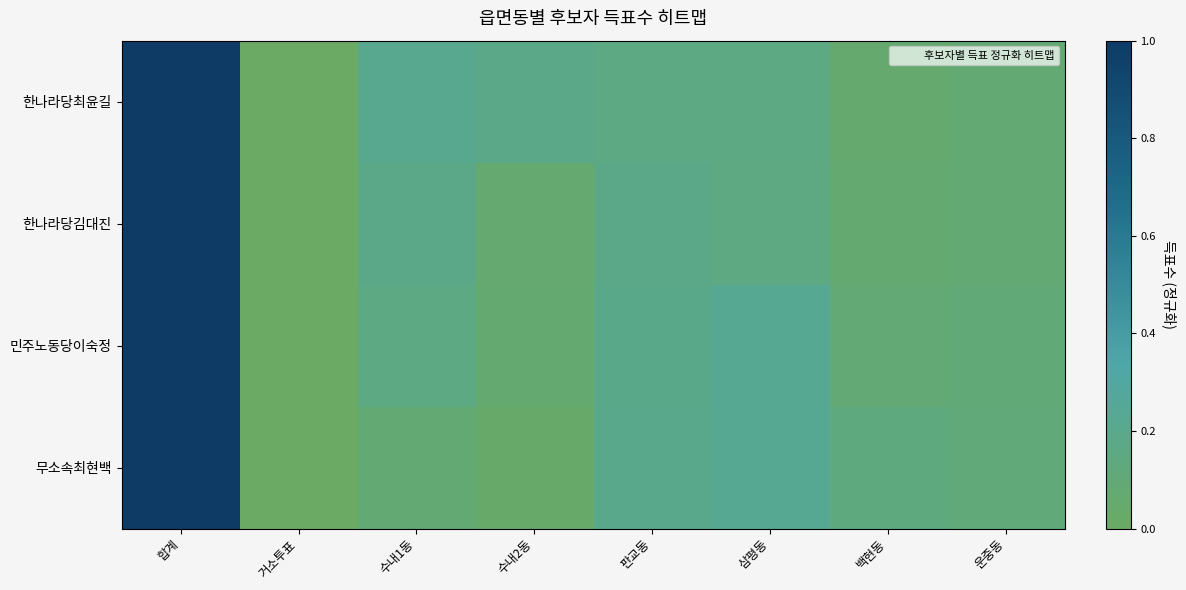

Reading left to right, extract all data points from this chart.

한나라당최윤길: 합계=1.0	거소투표=0.0	수내1동=0.2	수내2동=0.2	판교동=0.2	삼평동=0.2	백현동=0.1	운중동=0.1
한나라당김대진: 합계=1.0	거소투표=0.0	수내1동=0.2	수내2동=0.1	판교동=0.2	삼평동=0.1	백현동=0.1	운중동=0.1
민주노동당이숙정: 합계=1.0	거소투표=0.0	수내1동=0.2	수내2동=0.1	판교동=0.2	삼평동=0.2	백현동=0.1	운중동=0.1
무소속최현백: 합계=1.0	거소투표=0.0	수내1동=0.1	수내2동=0.0	판교동=0.2	삼평동=0.2	백현동=0.1	운중동=0.1